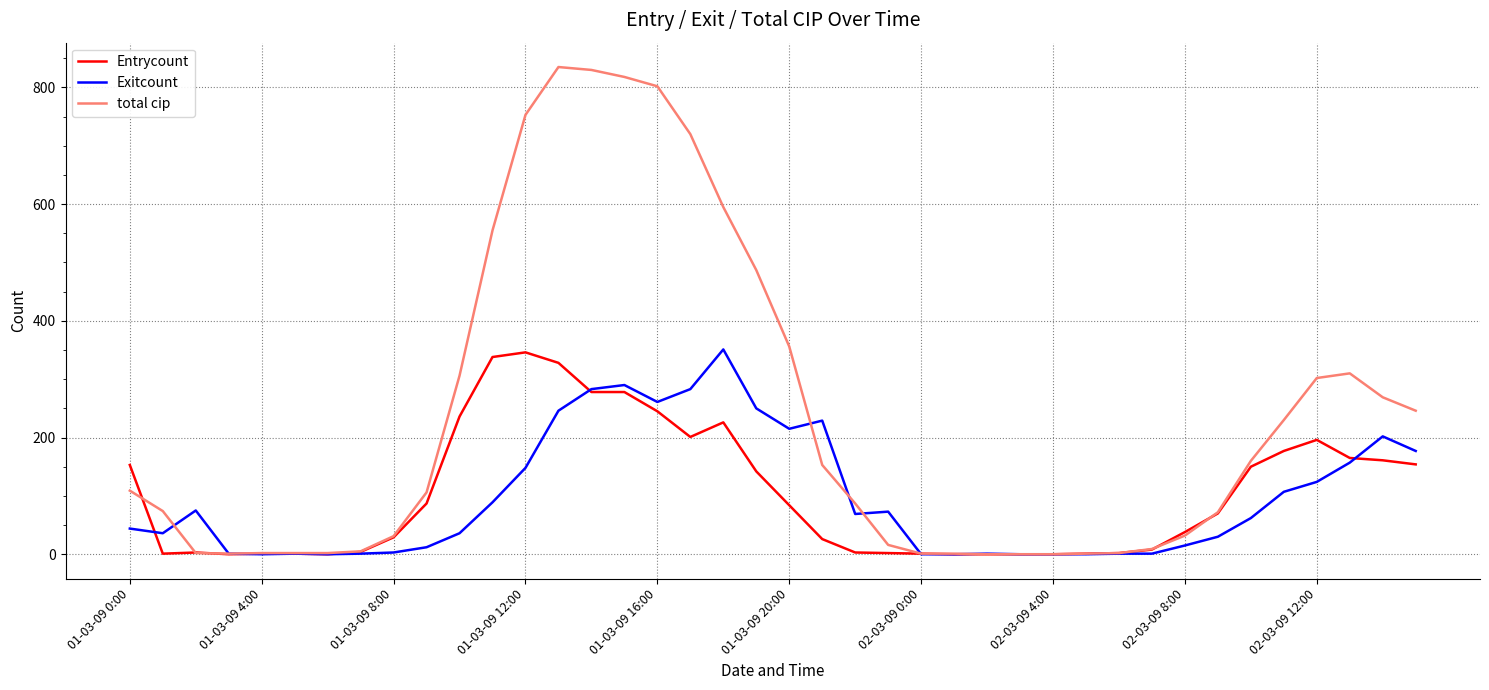

Is this an area chart (filled region under the line)?

No